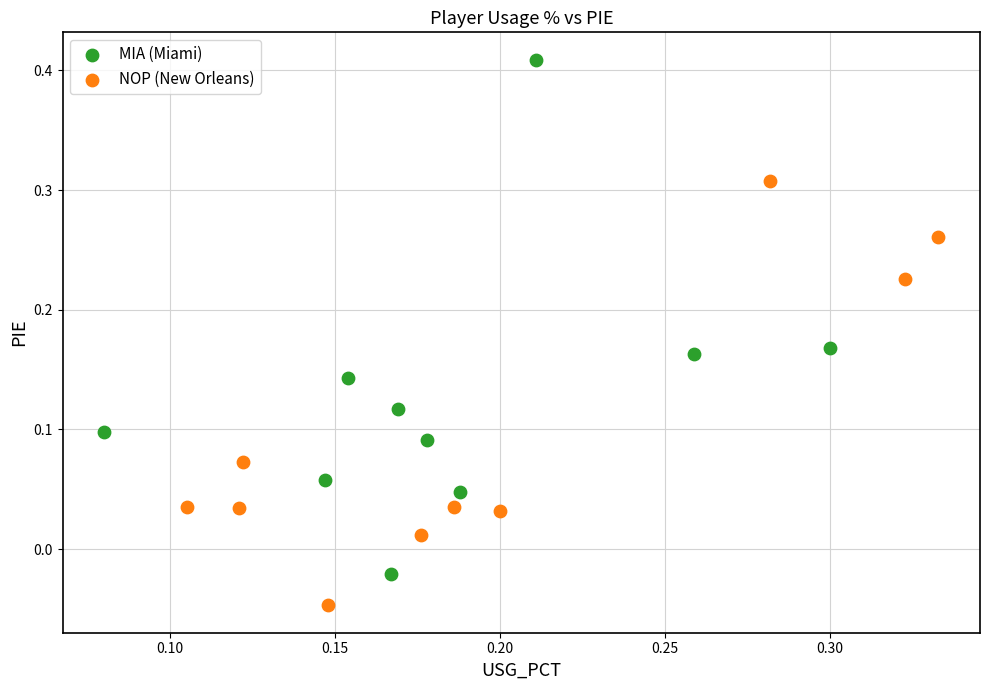

Which series has the widest spread of Y values?

MIA (Miami)